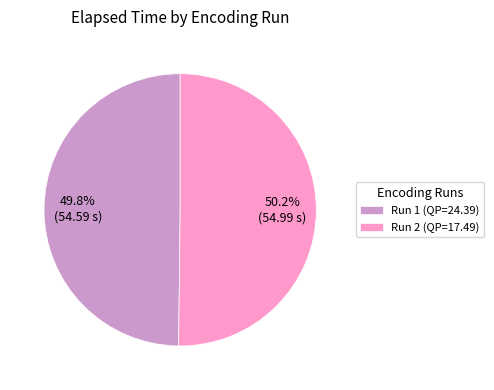

To the nearest percent, what percentage of the pie is Run 2 (QP=17.49)?

50%